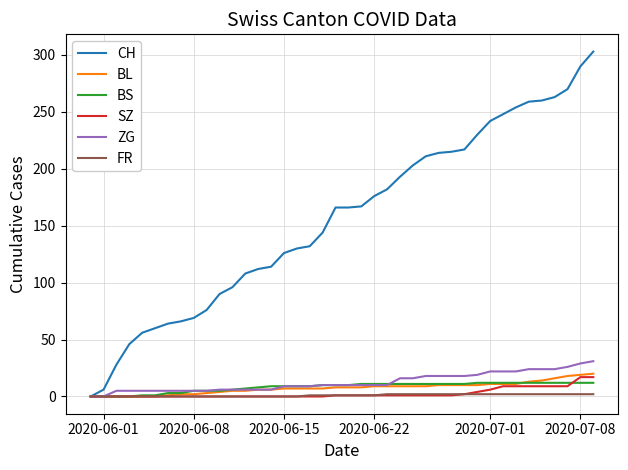

What is the highest value of the BL series?

20